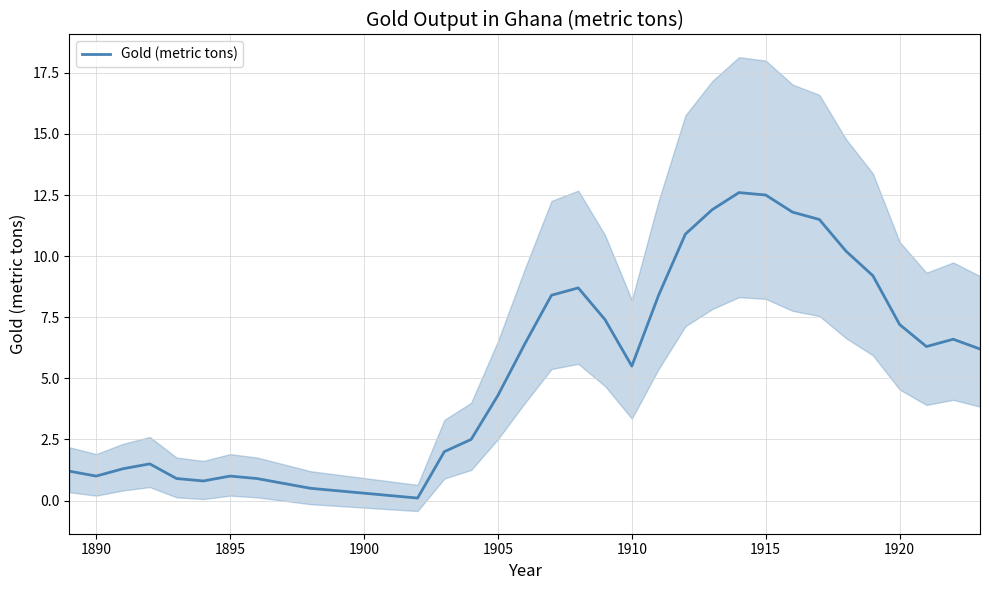

How many lines are shown in the chart?

1